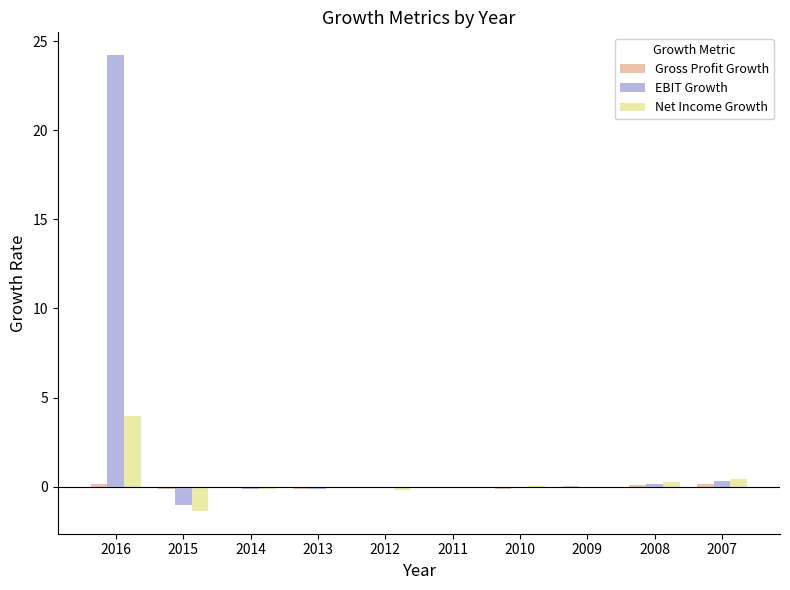

The EBIT Growth series shows 0.3 at 2007. True or false?

True